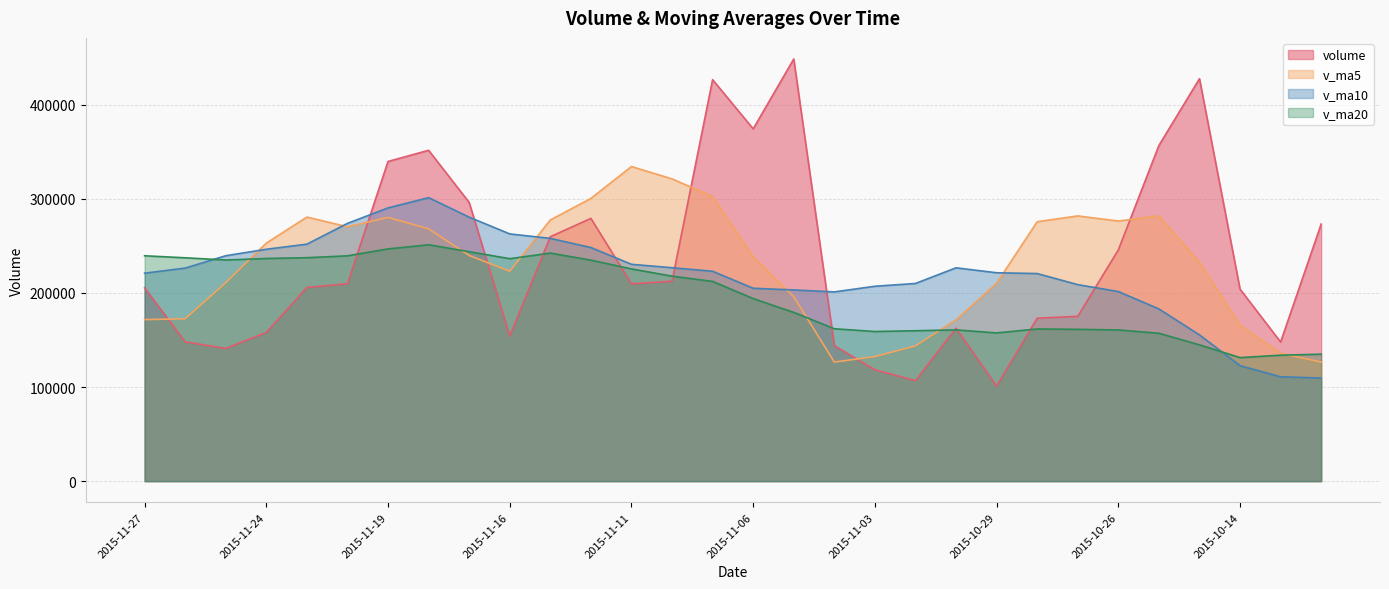

At which category does the chart reach its peak across all series?

2015-11-05